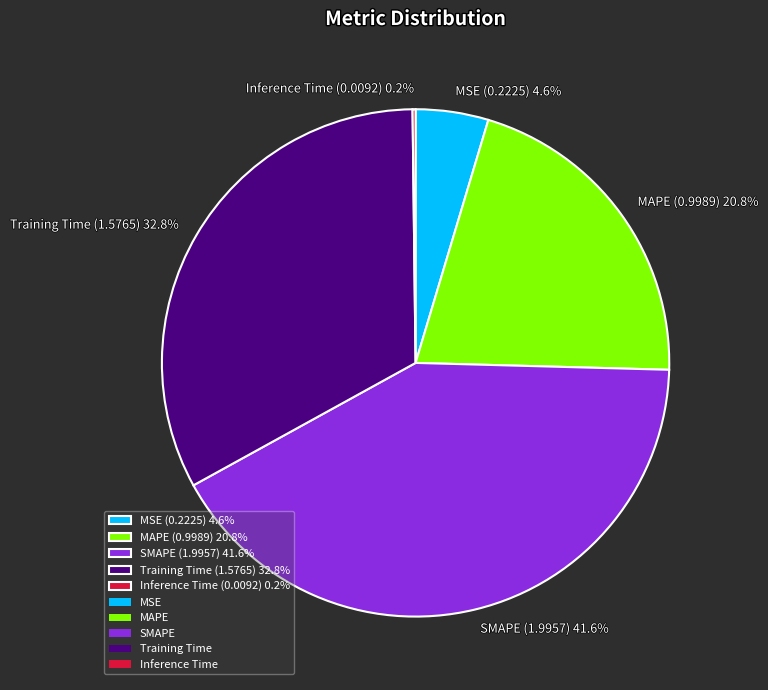

The Training Time slice represents 44% of the pie. True or false?

False